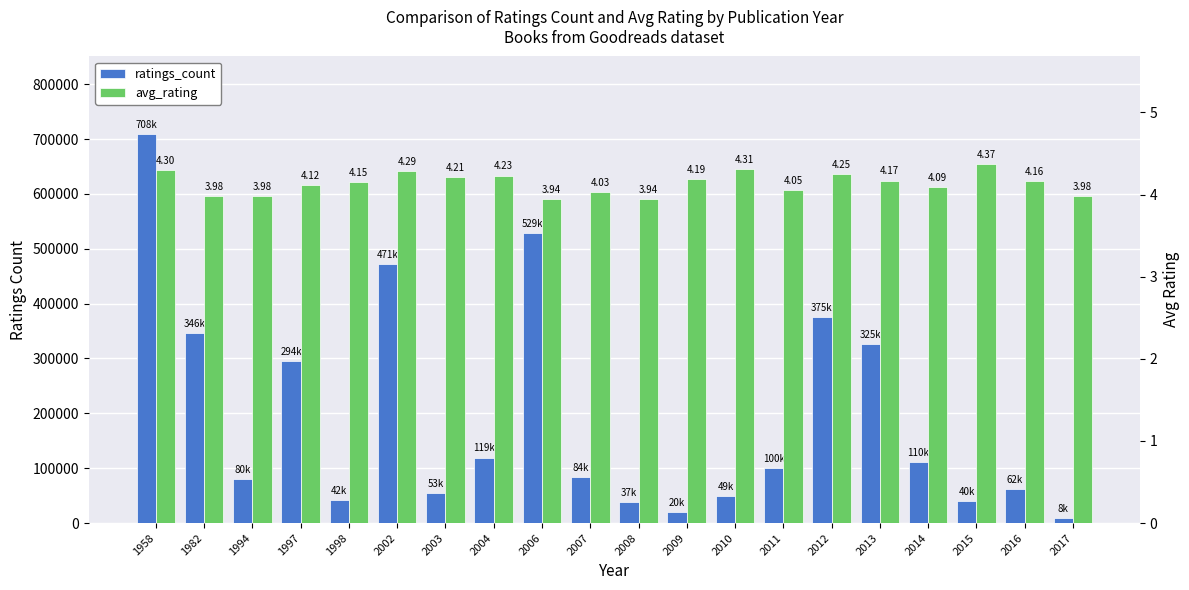

How many series are shown in this chart?

2